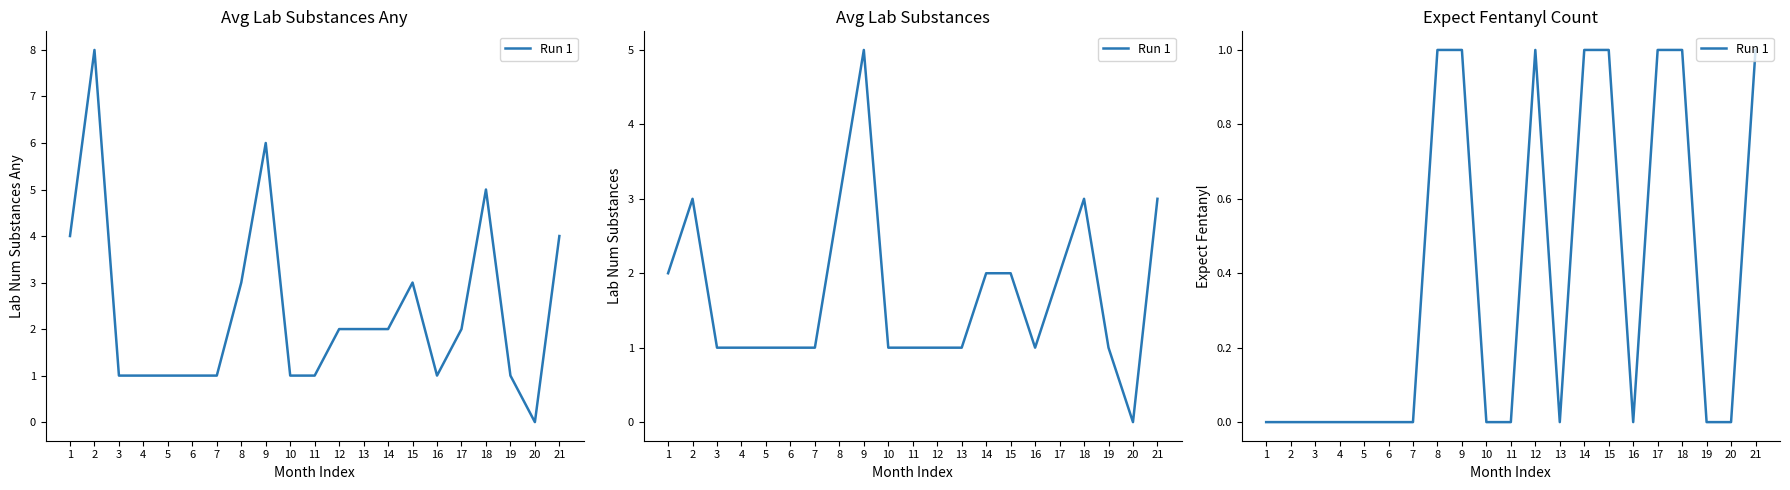

Which category has the lowest value across all series?

1